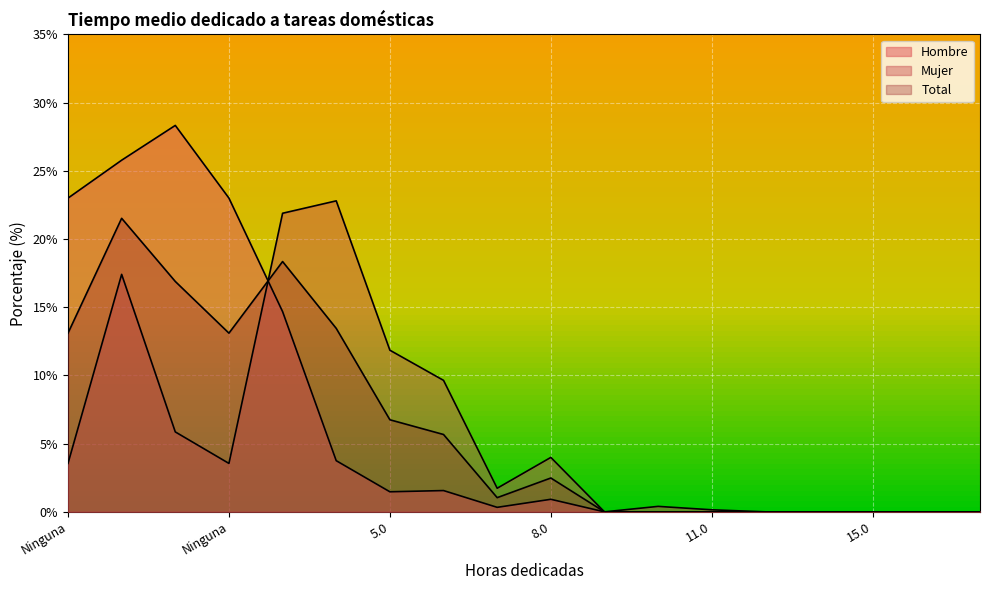

Which label corresponds to the smallest value in the chart?

9.0